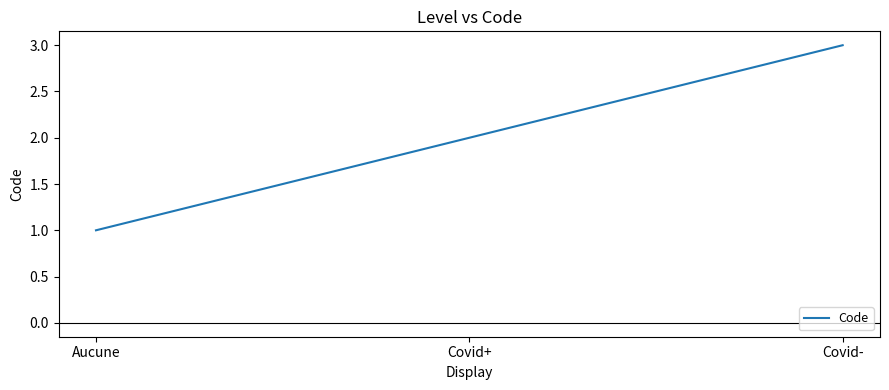

Which has a higher value, Aucune or Covid+?

Covid+